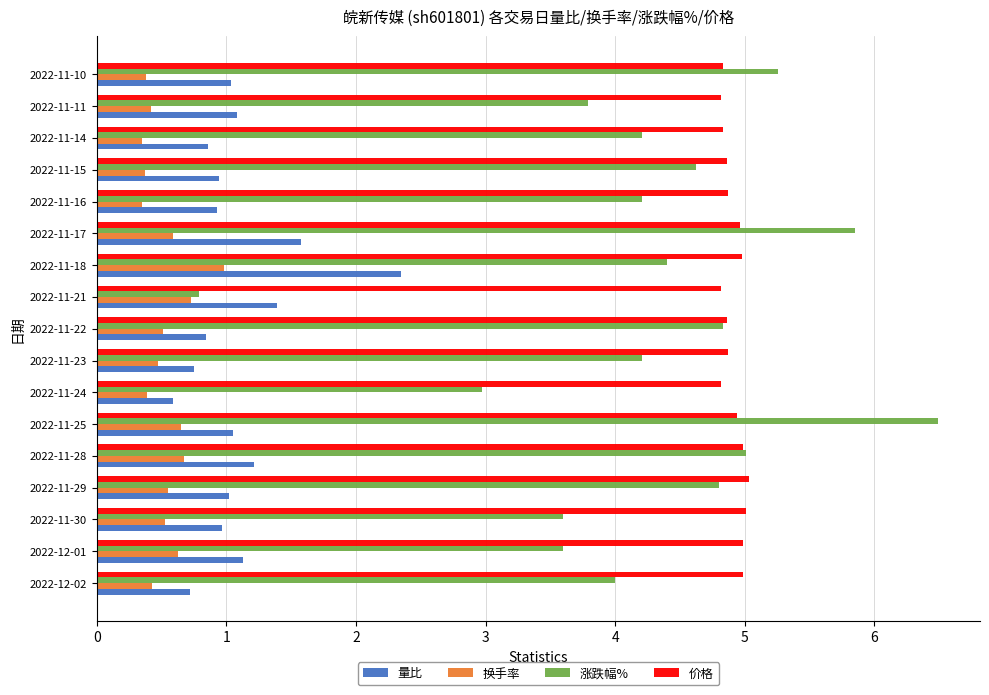

Rank the series at 2022-11-18 from highest to lowest value.

价格, 涨跌幅%, 量比, 换手率